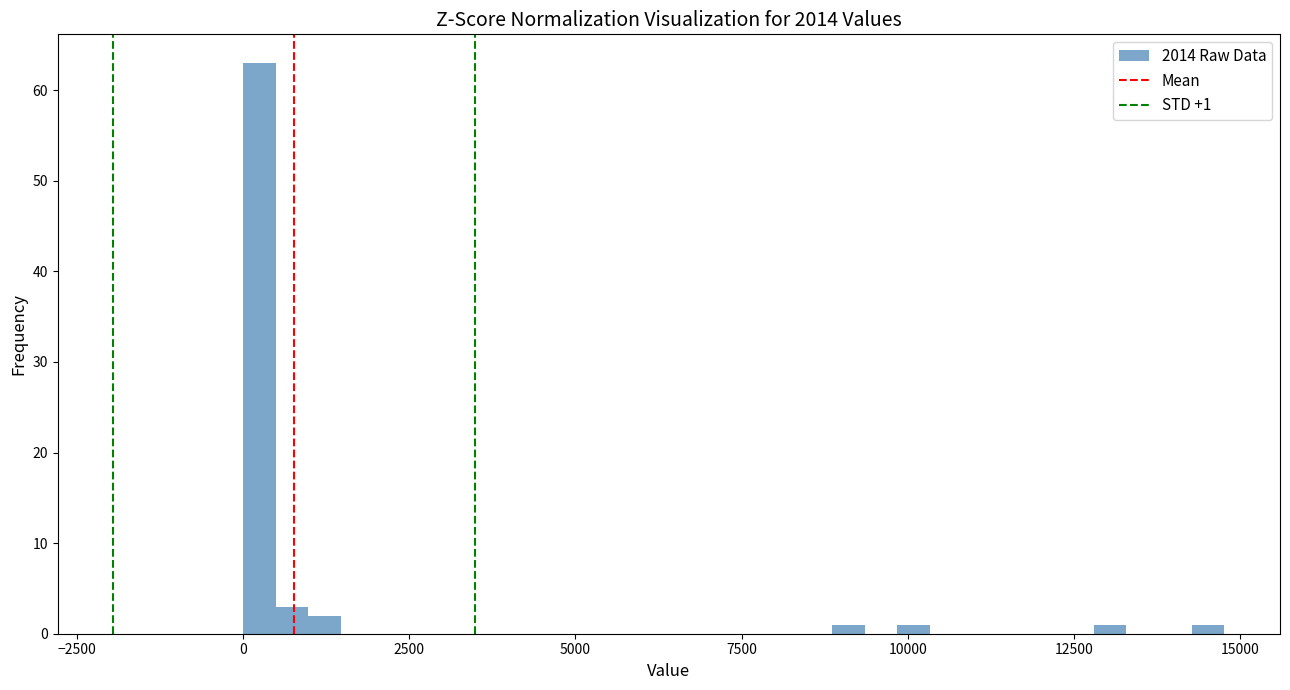

Read against the x-axis, roughly where is the centre of the tallest bar?

0